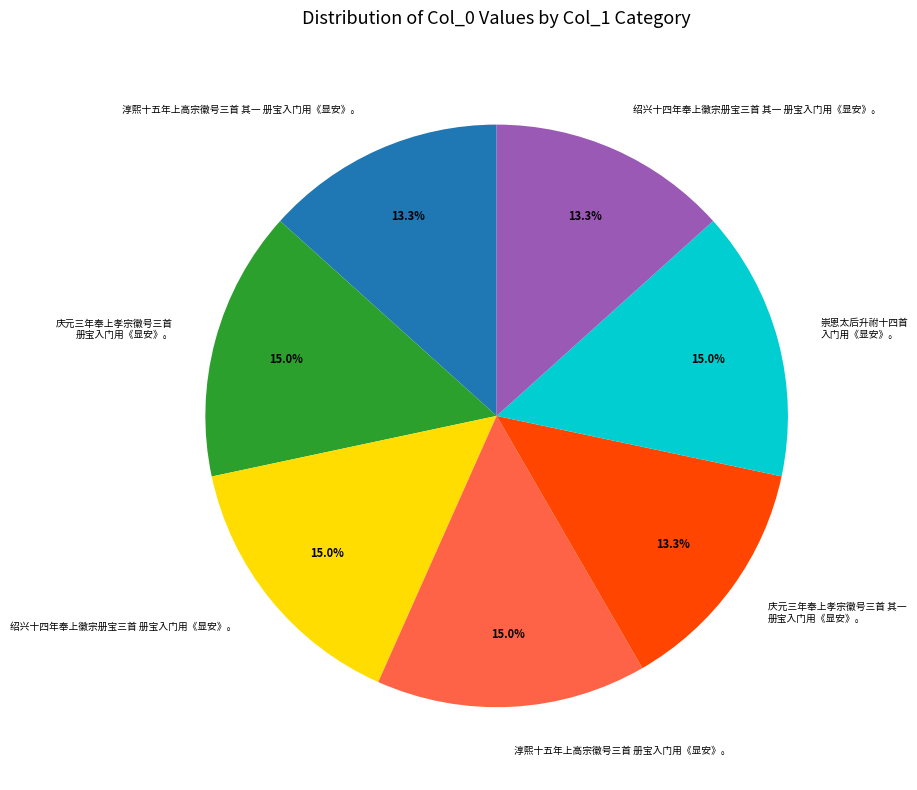

Does 绍兴十四年奉上徽宗册宝三首 其一 册宝入门用《显安》。 represent more than half of the total?

No